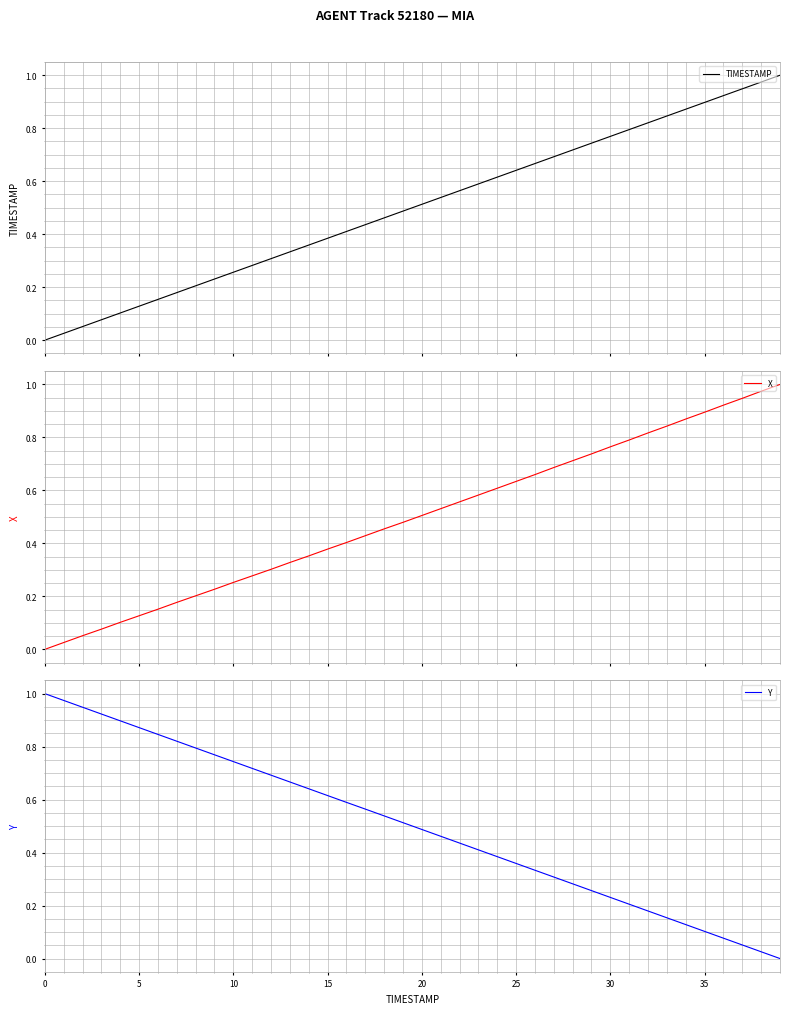

What is the greatest value displayed?

1.0